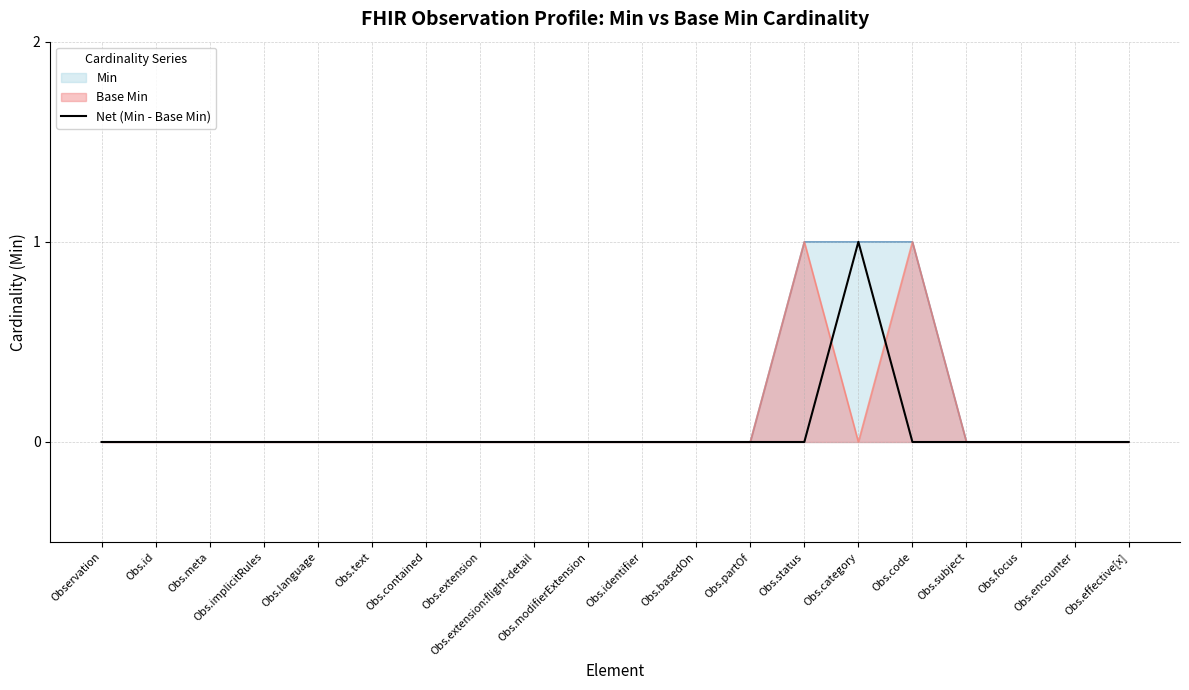

Which label corresponds to the largest value in the chart?

Obs.category